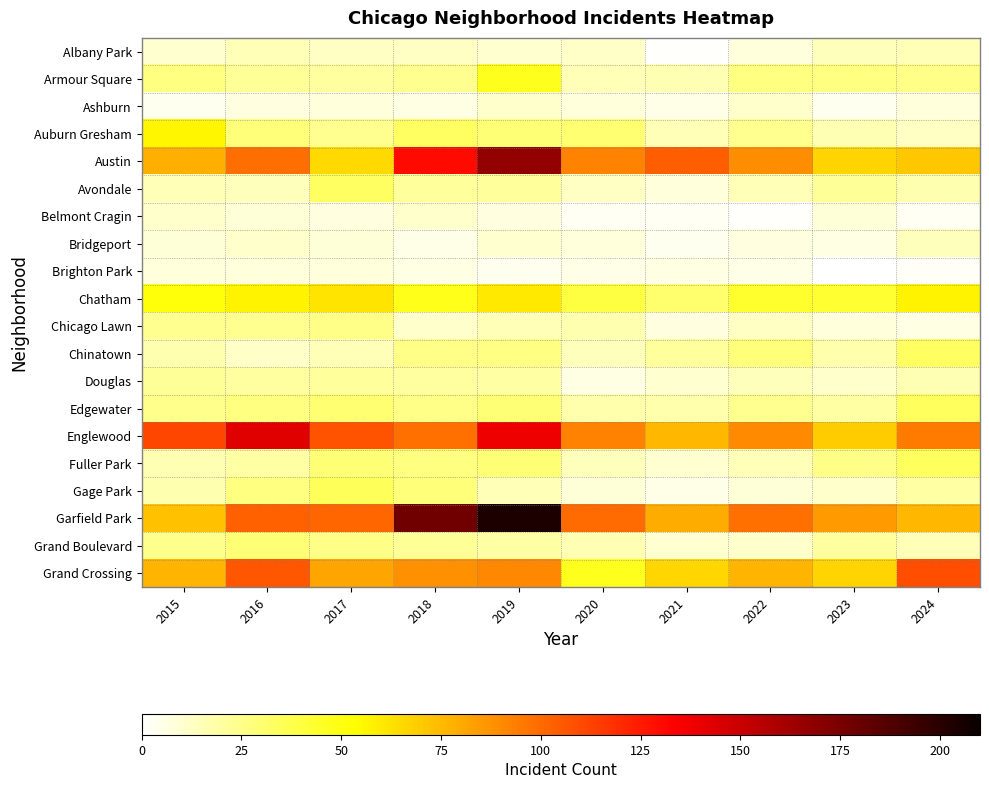

What is the greatest value displayed?

204.0